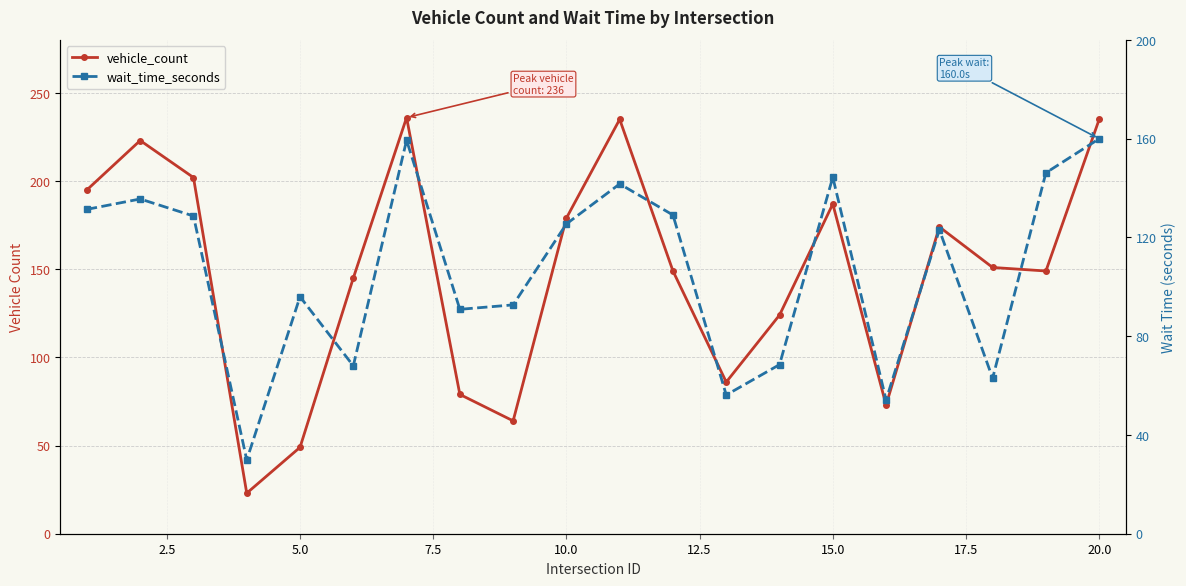

How many lines are shown in the chart?

2